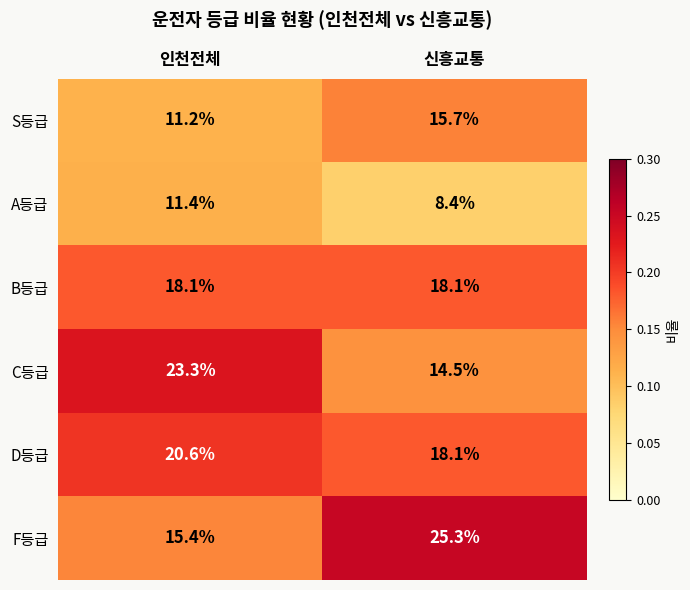

Where is C등급 nearest to the value 18?

신흥교통